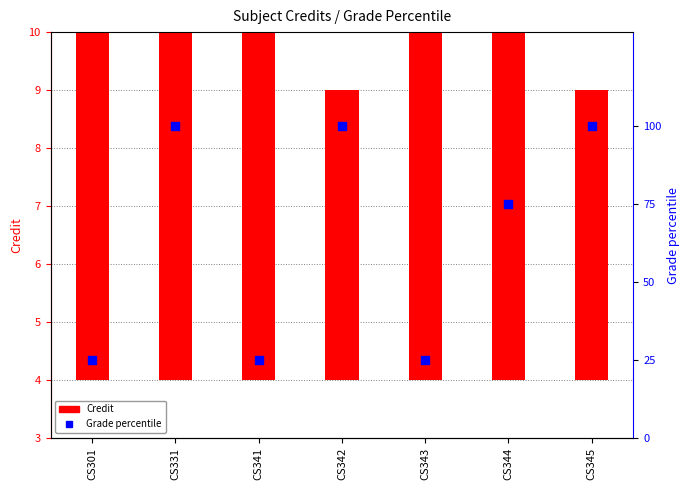

Which series contains the highest Y value?

Grade percentile